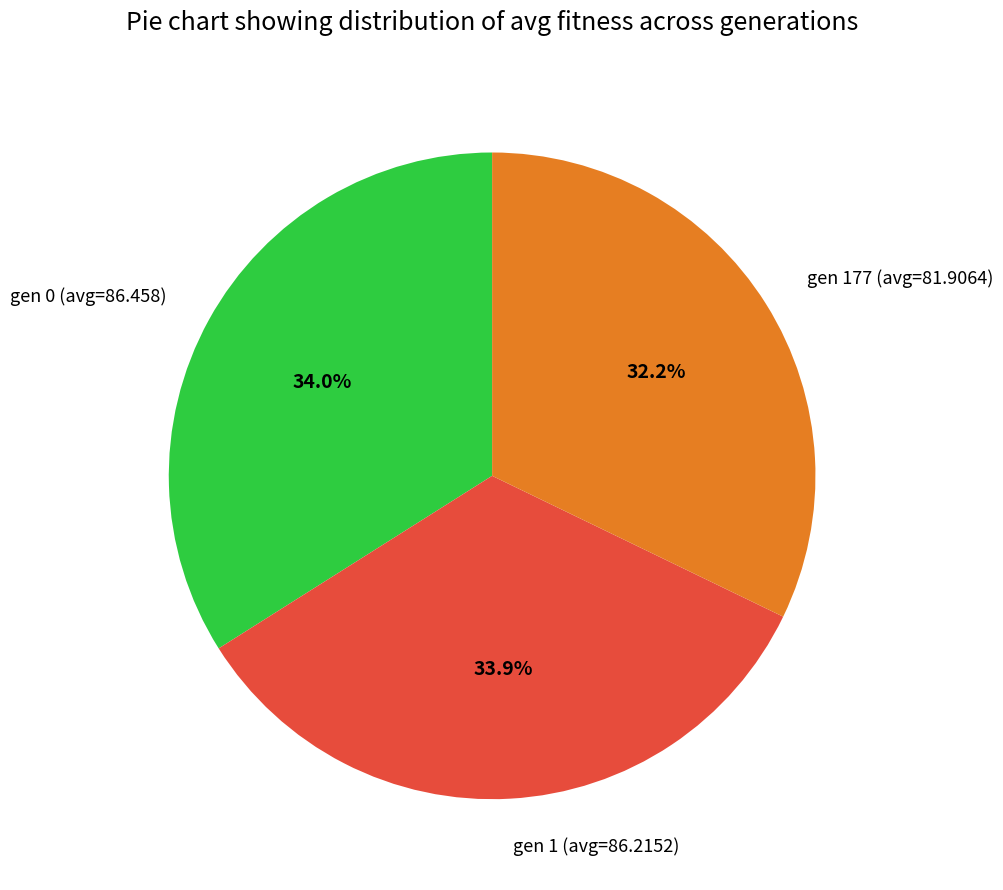

To the nearest percent, what portion does gen 1 (avg=86.2152) represent?

34%